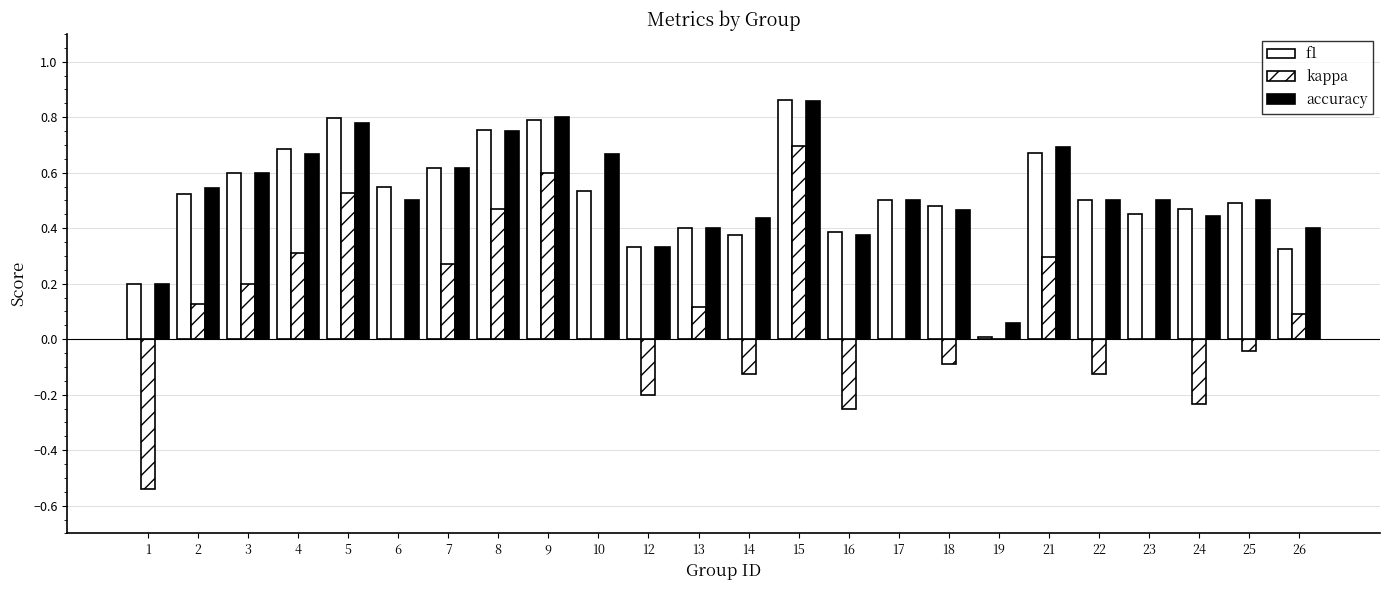

Are the bars grouped side by side (vs. stacked)?

Yes